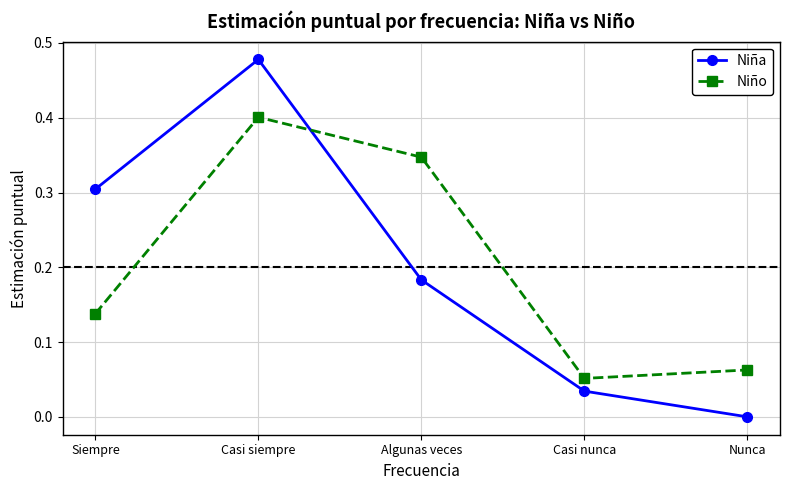

What value does the Niño series have at Casi siempre?

0.4